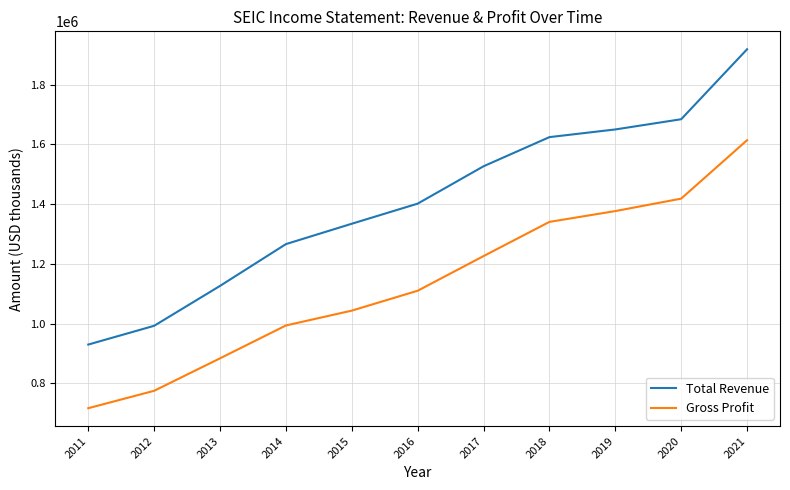

True or false: Gross Profit has more than 2 interior local peaks.

False